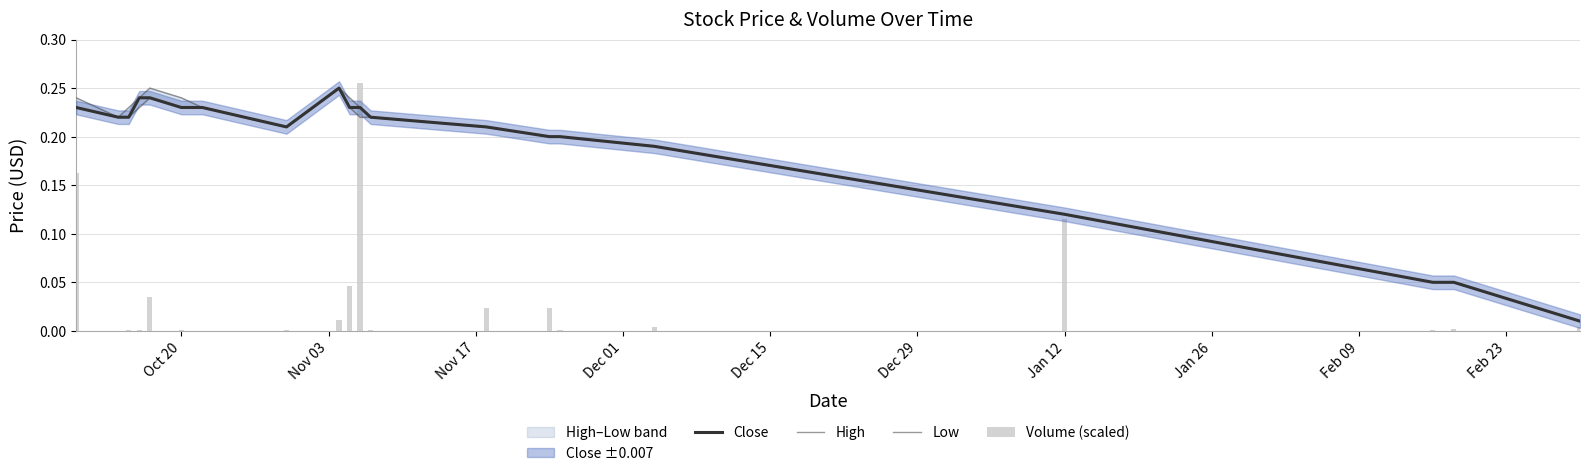

What position from the right is Dec 01?

17